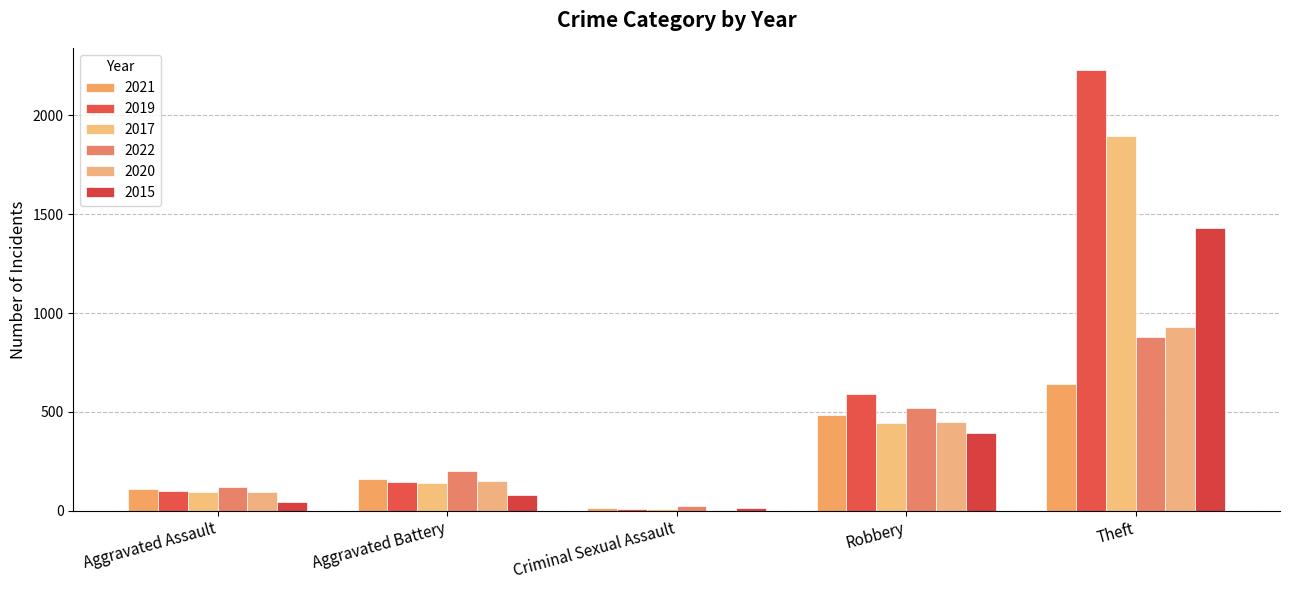

Are the bars grouped side by side (vs. stacked)?

Yes